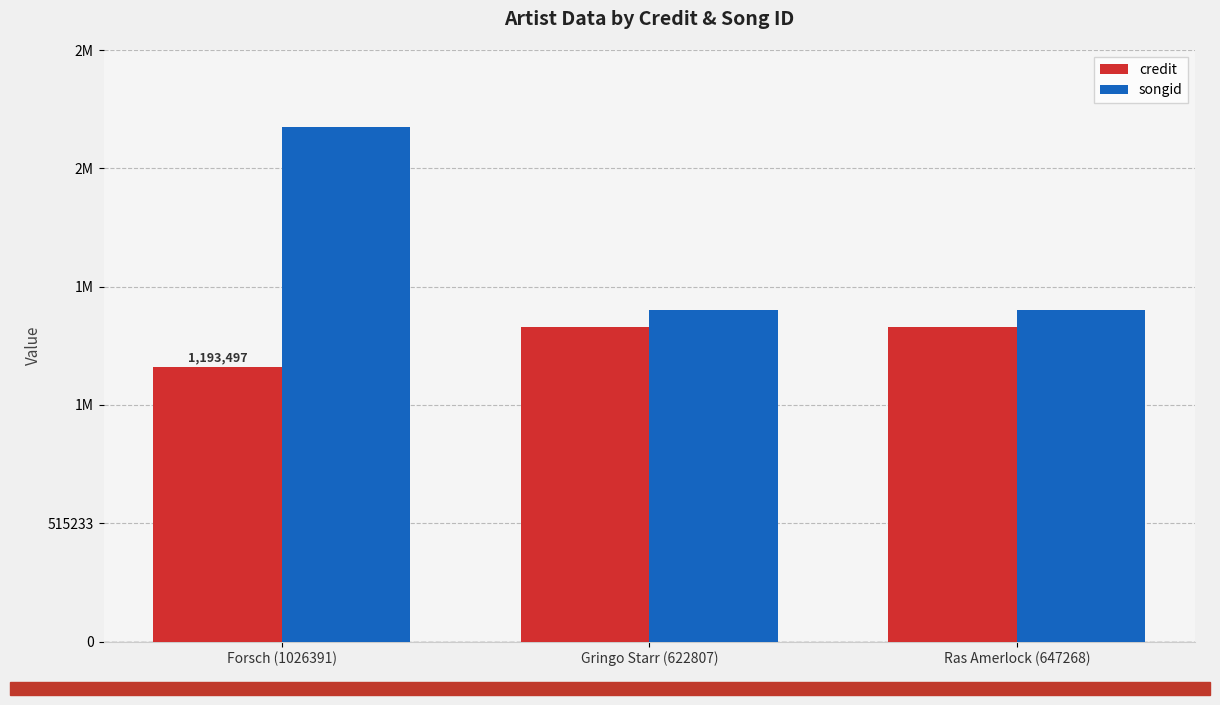

Reading left to right, extract all data points from this chart.

credit: 1193497	1370535	1370535
songid: 2240145	1441927	1441927